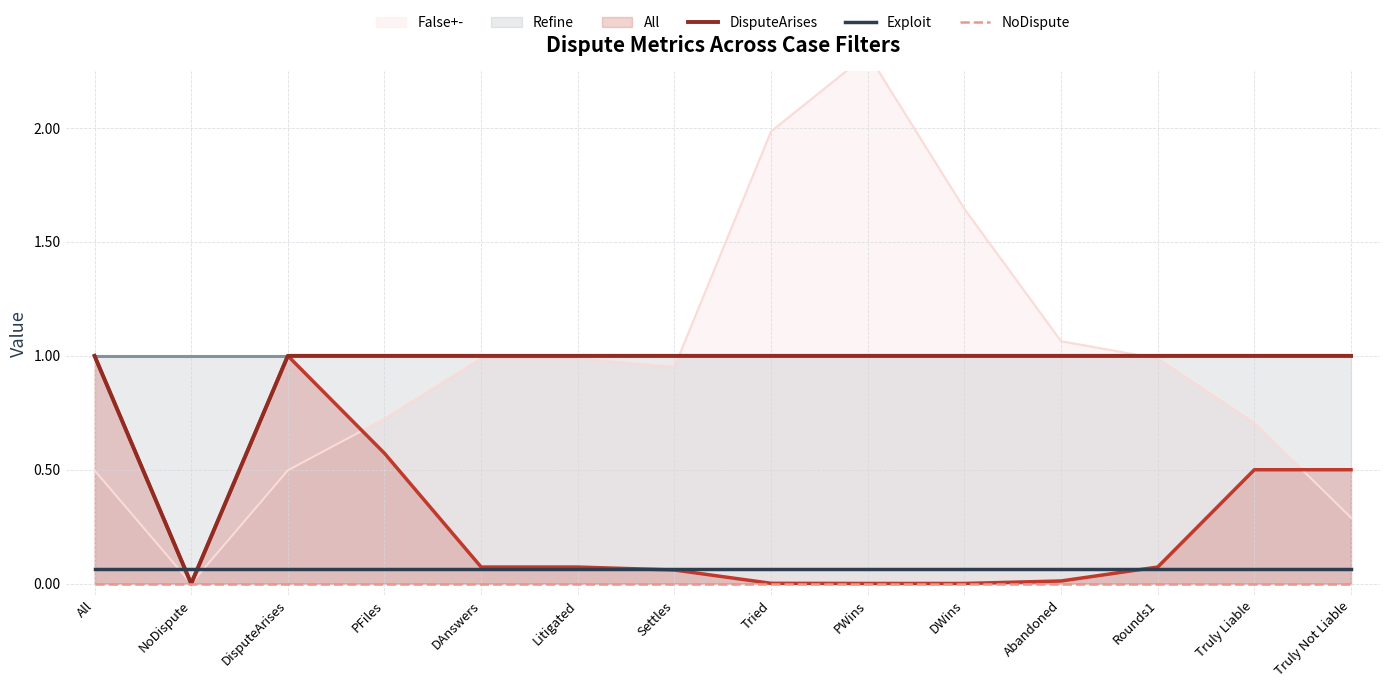

Is it true that DisputeArises equals 1.0 at Rounds1?

True